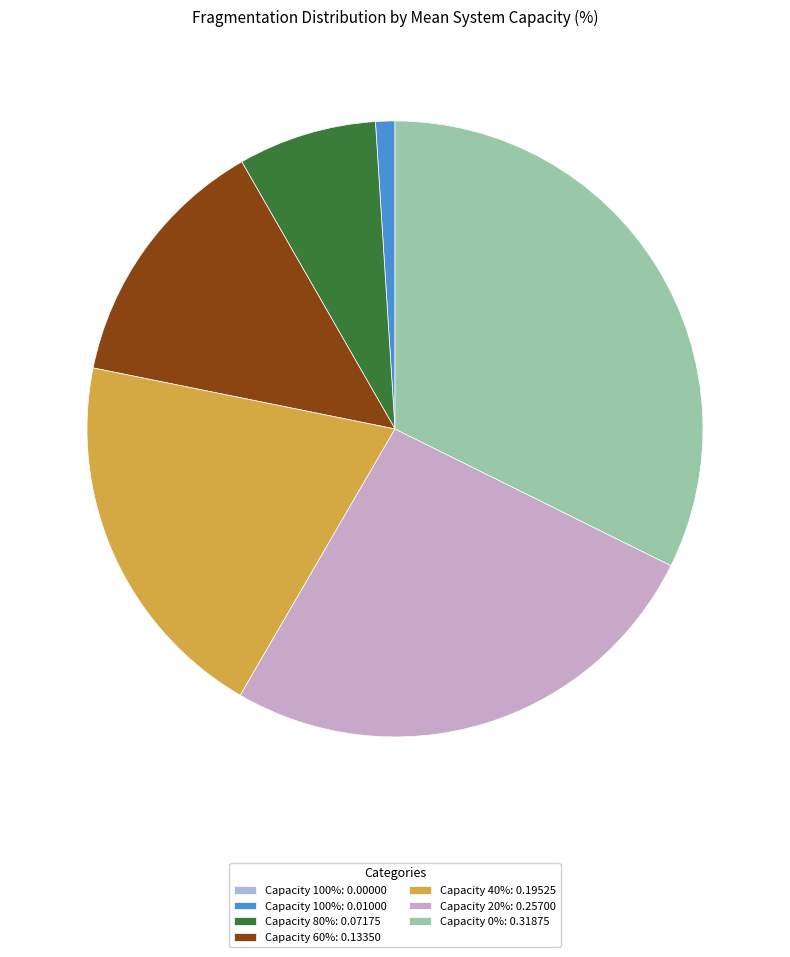

Rank the categories by value from lowest to highest.

100, 100, 80, 60, 40, 20, 0